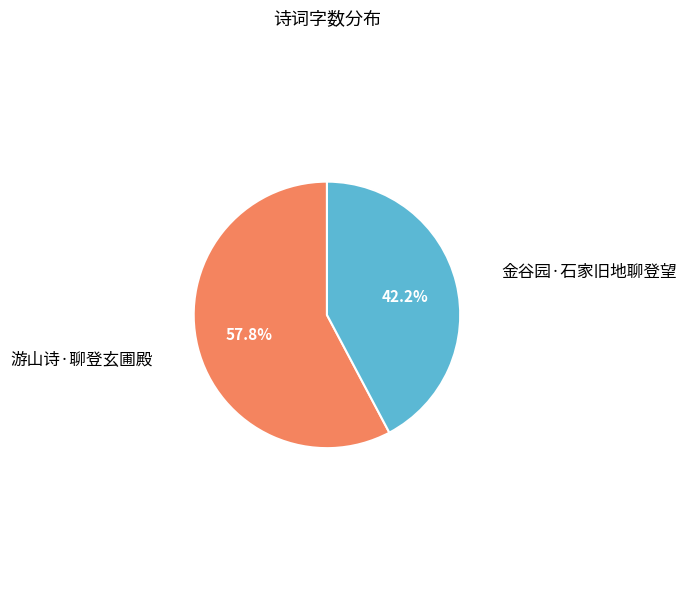

Is there any slice that represents more than half of the pie?

Yes